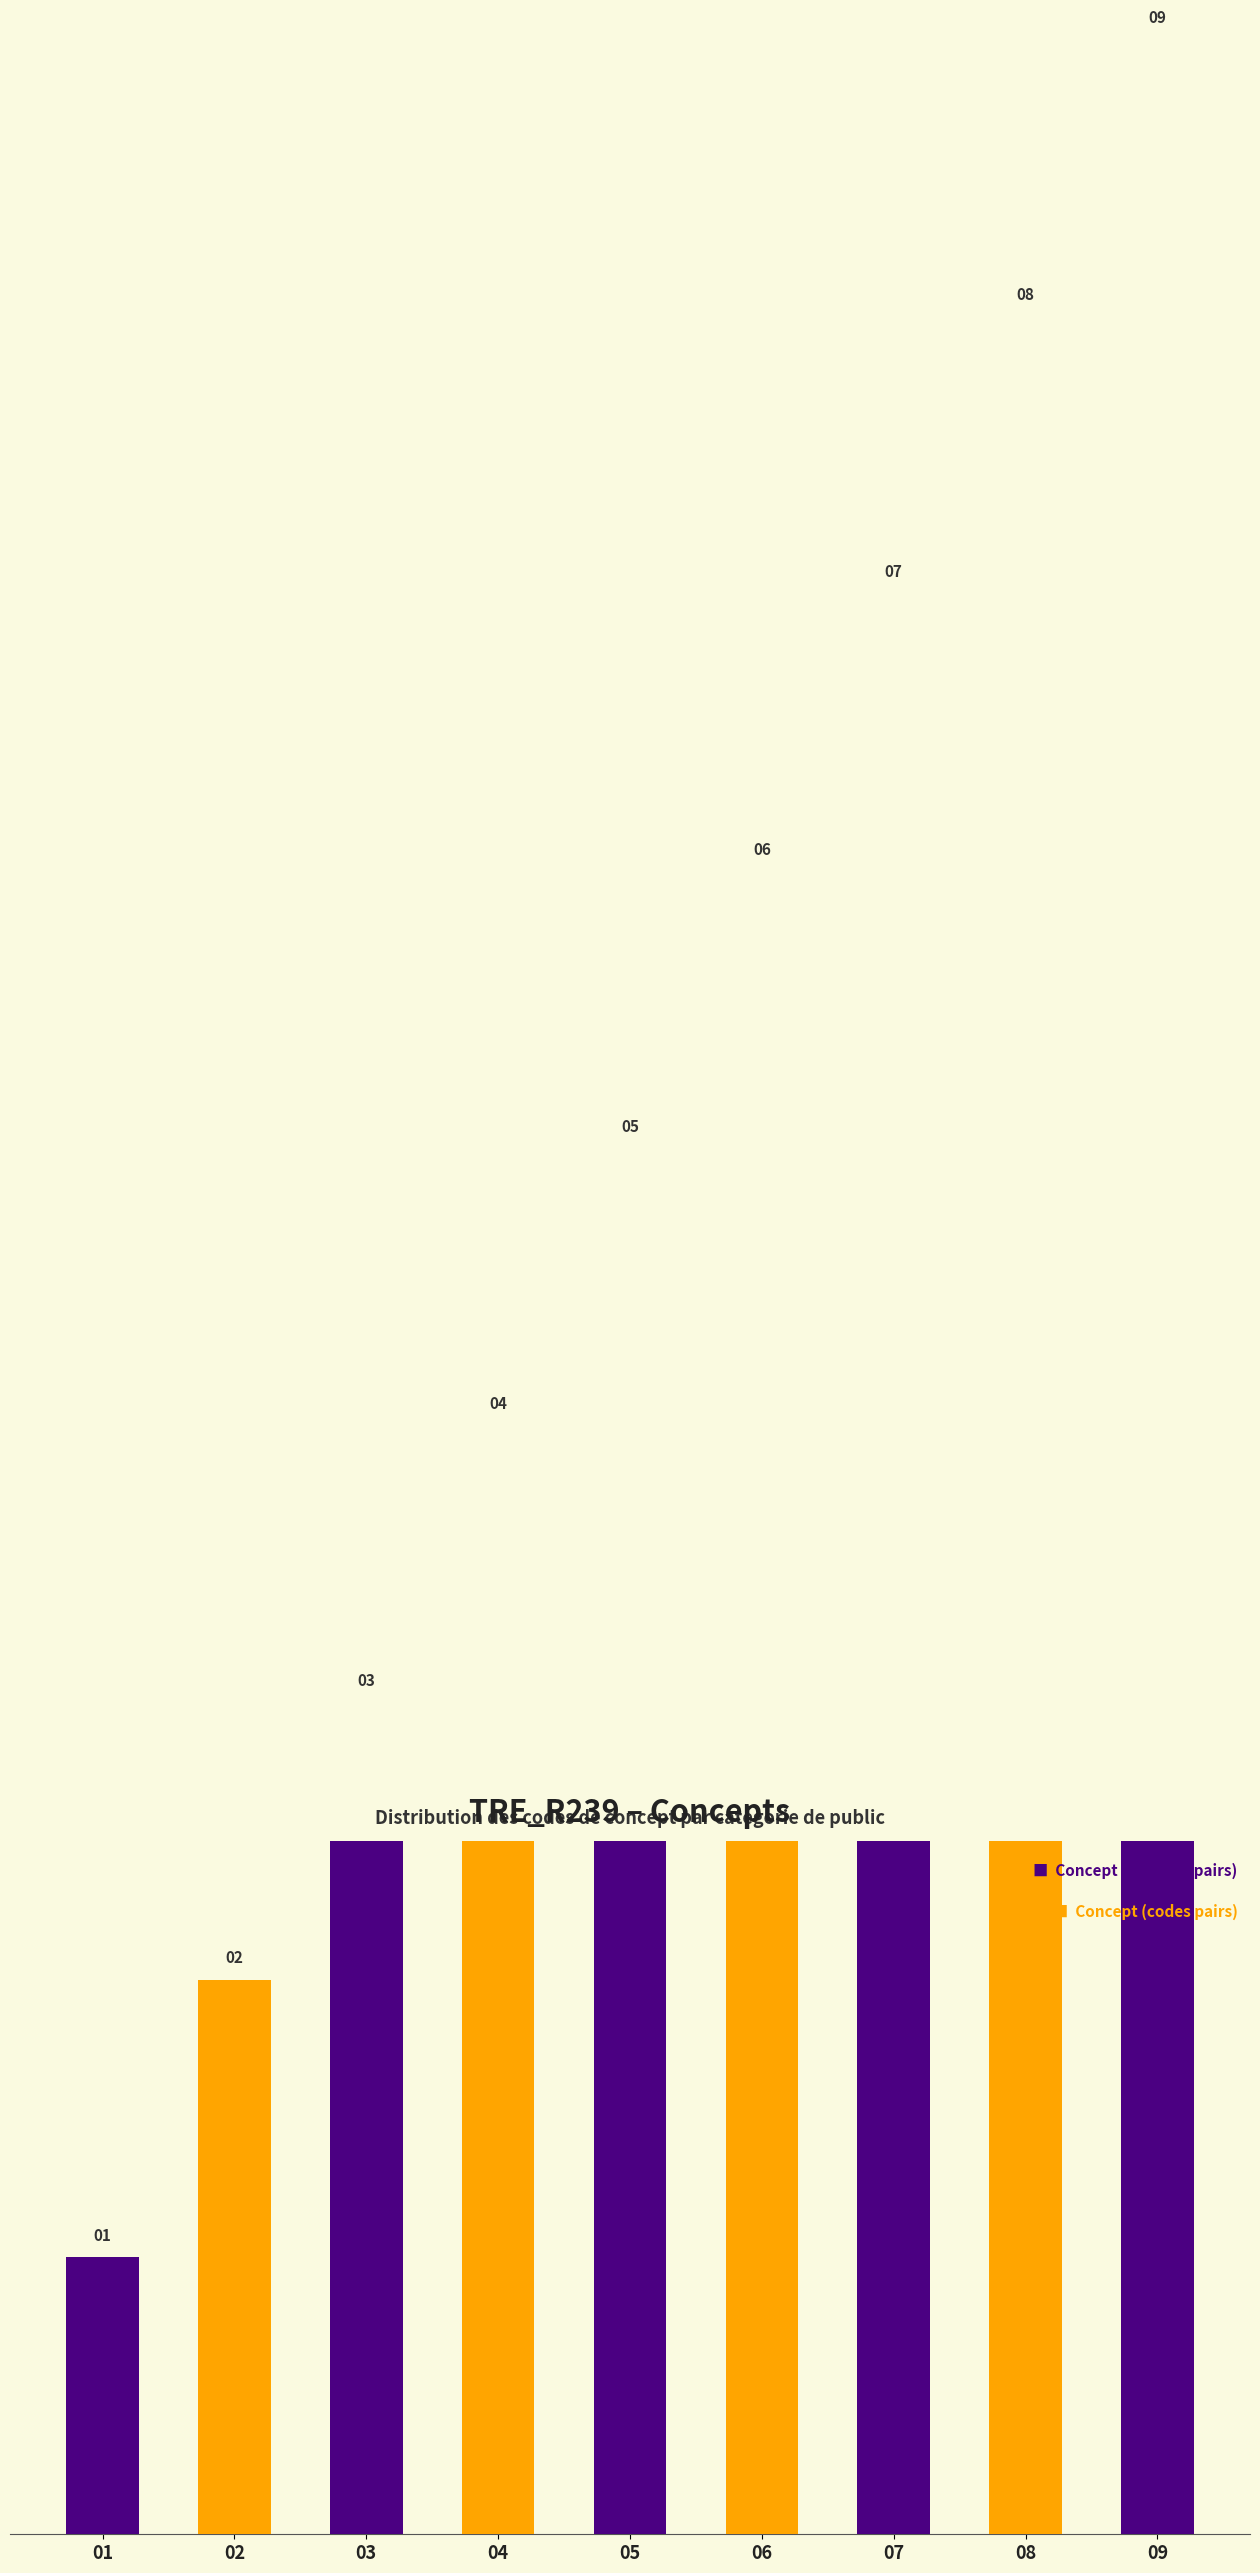

What is the change in value from 01 to 08?

+7